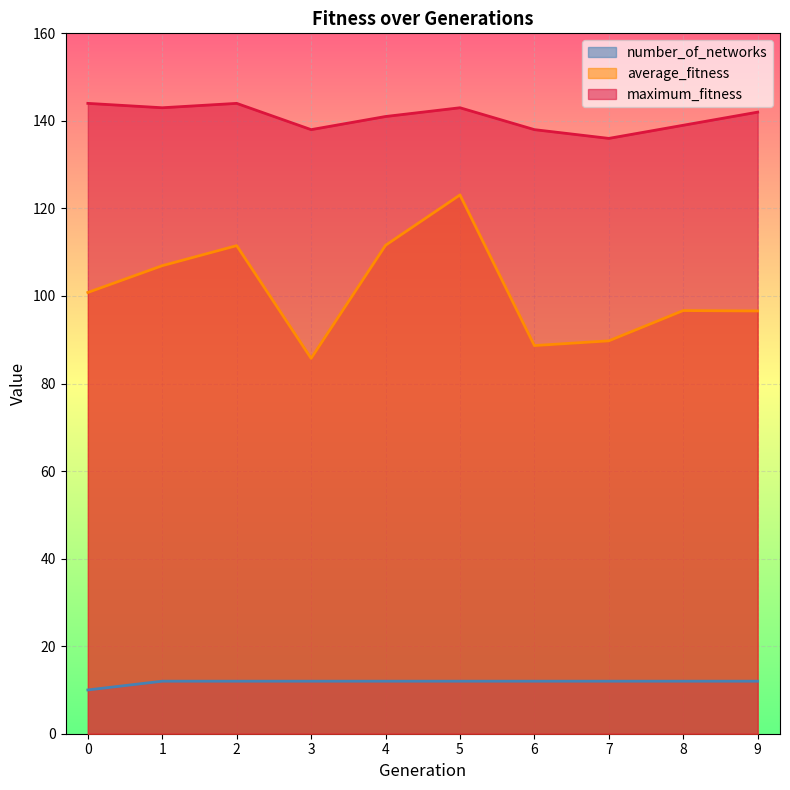

List the labels in order of average_fitness value, largest first.

5, 4, 2, 1, 0, 8, 9, 7, 6, 3